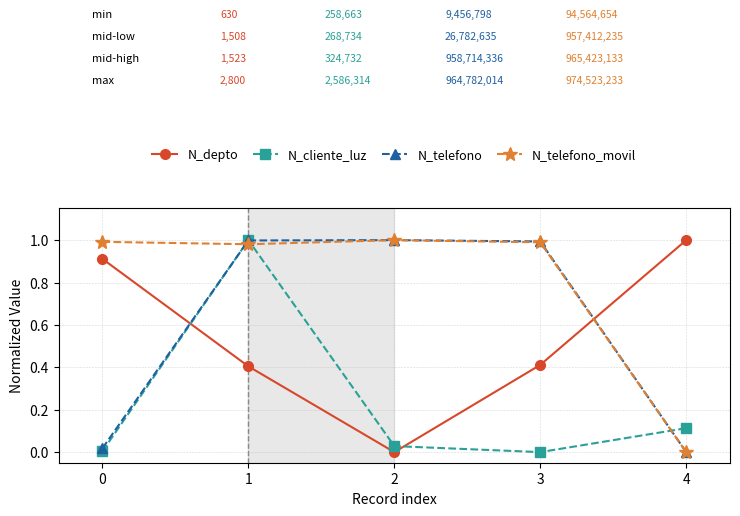

At 0, list the series in order from largest to smallest.

N_telefono_movil, N_depto, N_telefono, N_cliente_luz